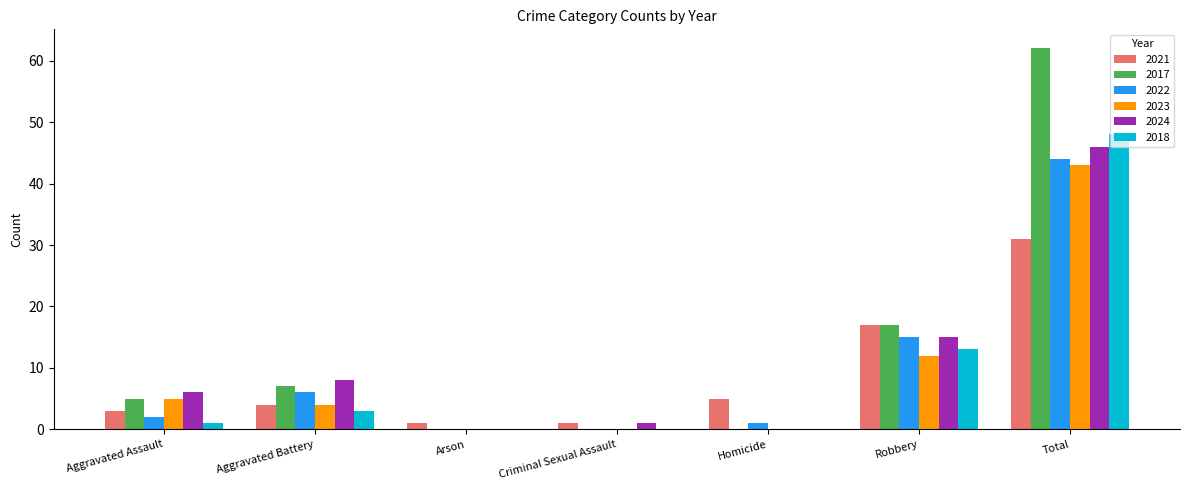

Does the chart contain stacked bars?

No